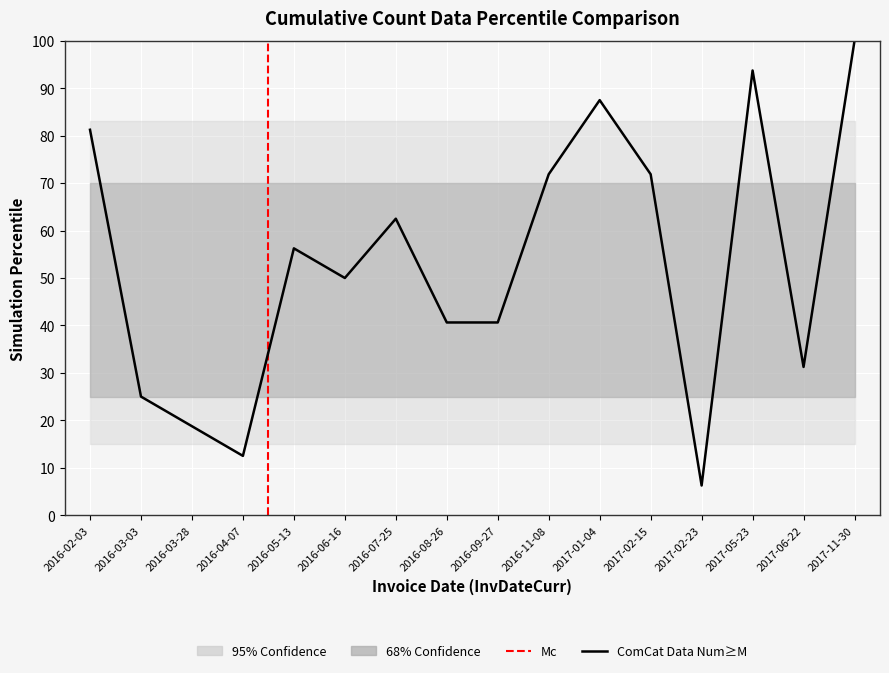

Which category has the highest value across all series?

2017-11-30